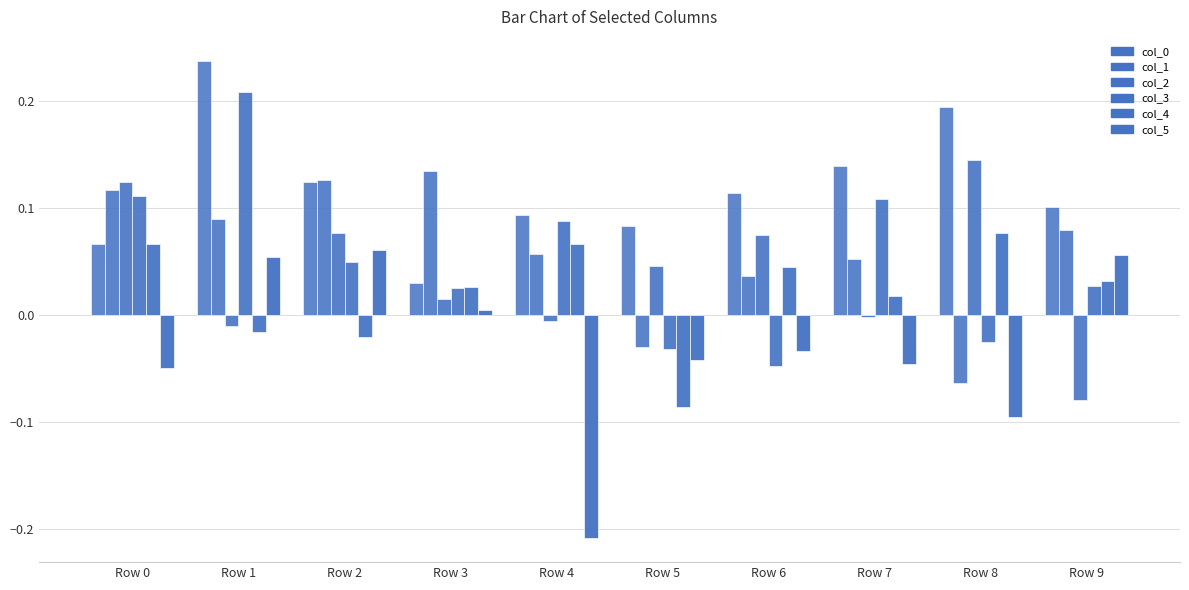

How many bars are there in total?

60